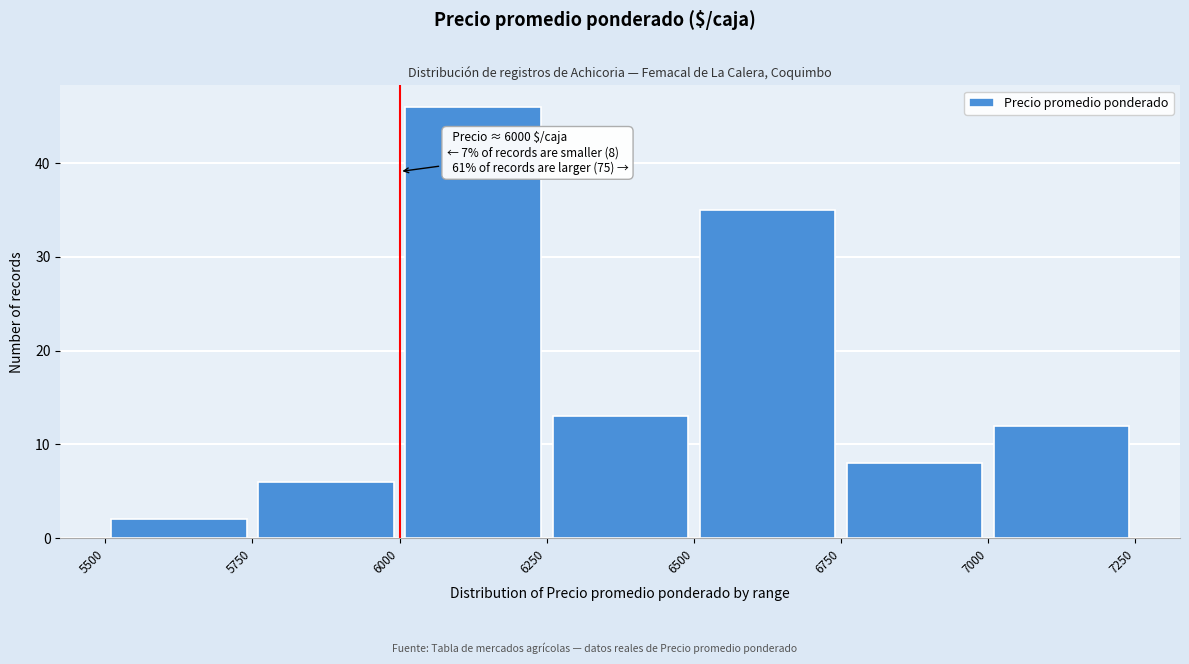

Over which range of the x-axis is the bar tallest?

6000 to 6250